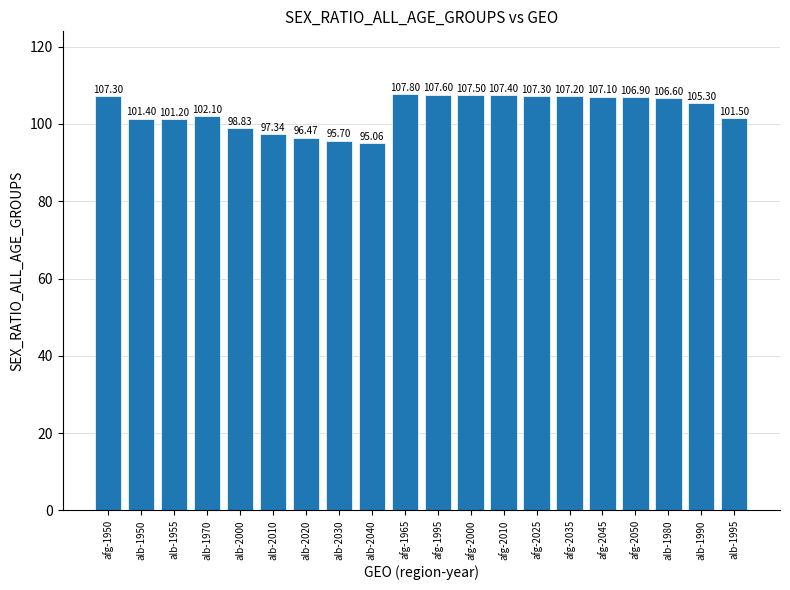

Approximately how many times larger is the value at alb-1995 compared to afg-2035?

0.9